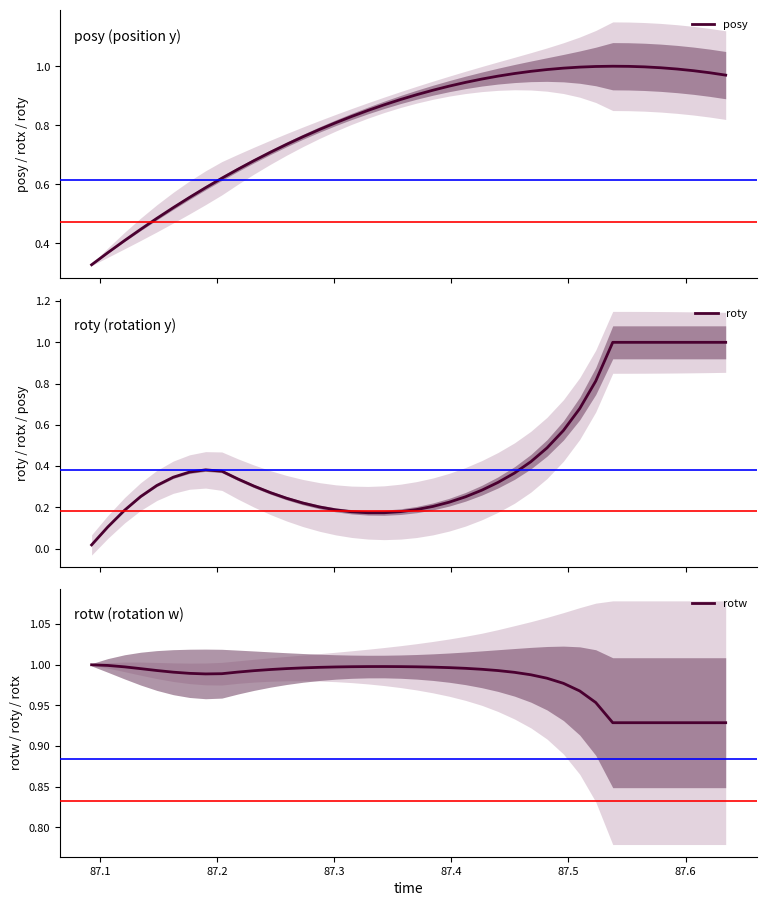

What are all the series names shown in the legend?

posy, roty, rotw